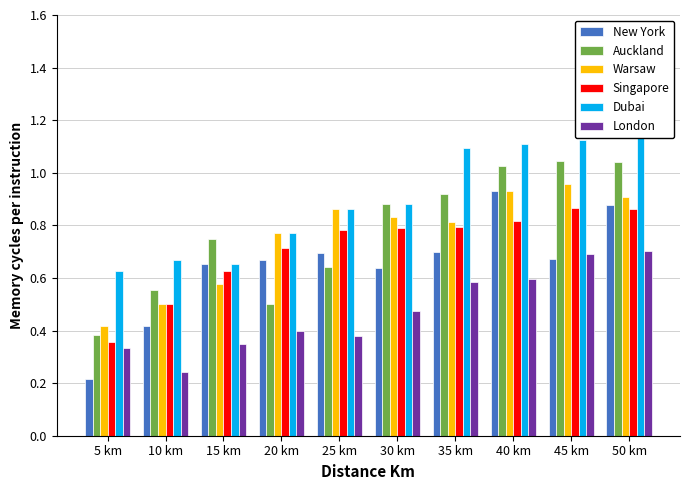

Which series has the largest range (max minus min)?

New York